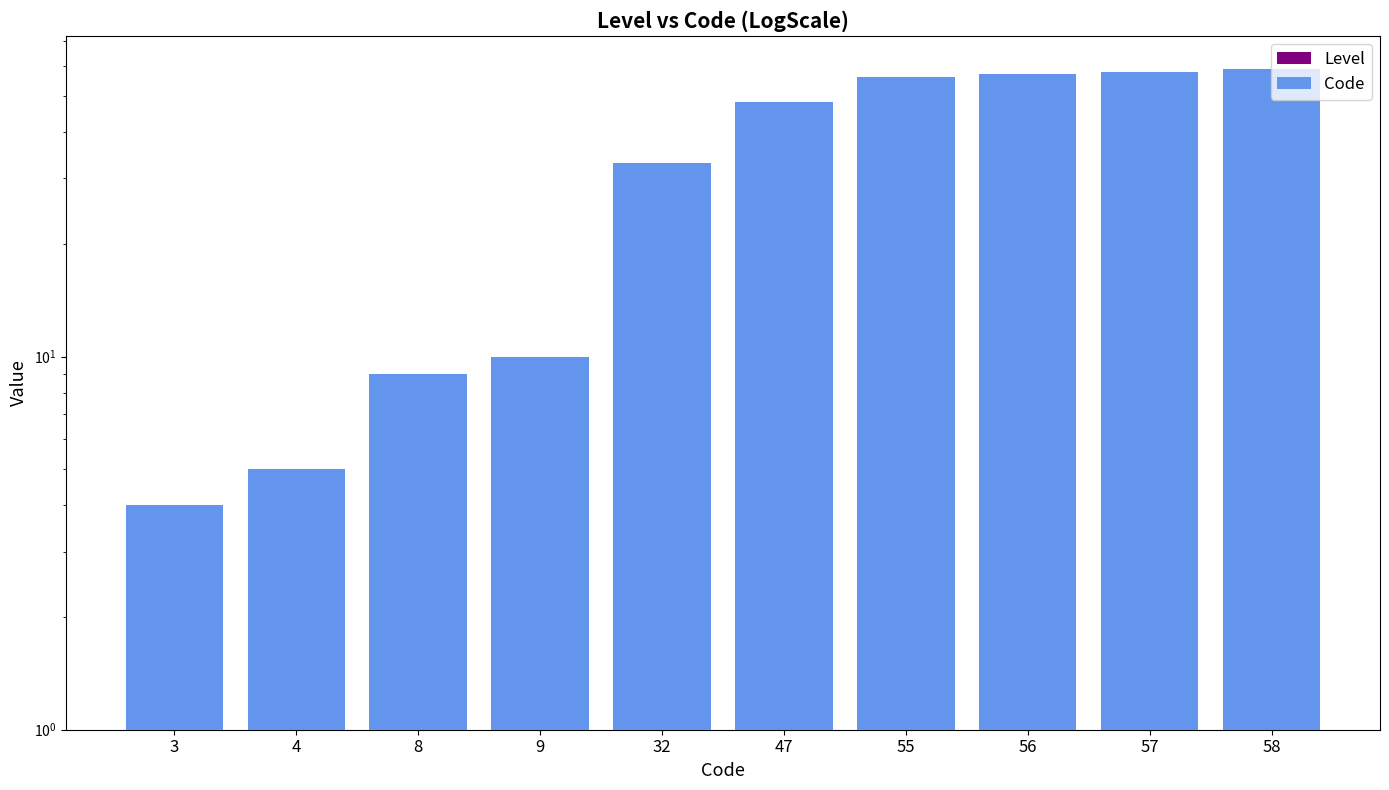

The Level series shows 0 at 9. True or false?

False